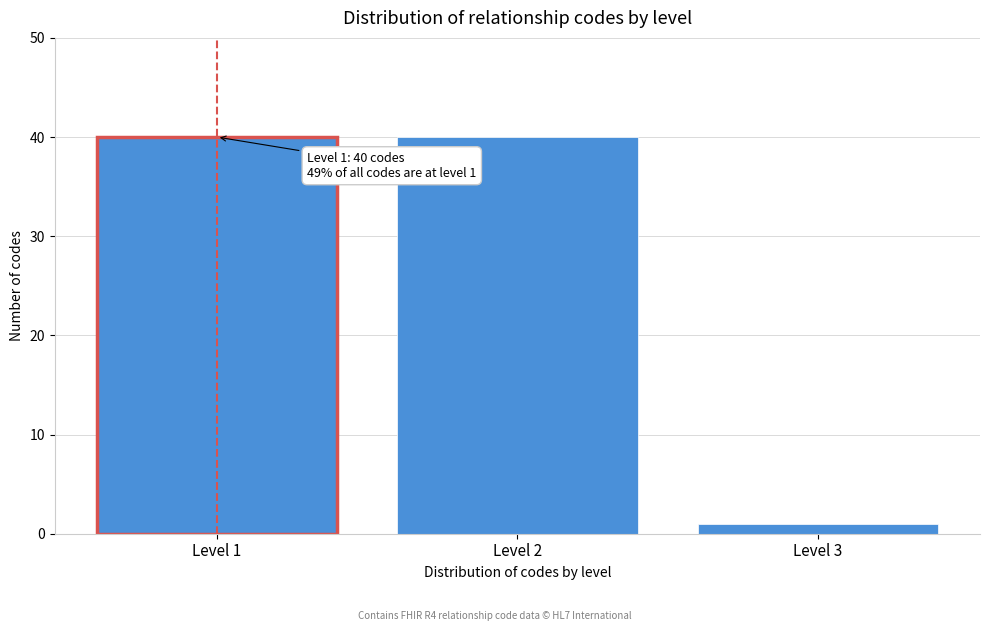

Reading left to right, list all the values displayed in this chart.

40	40	1